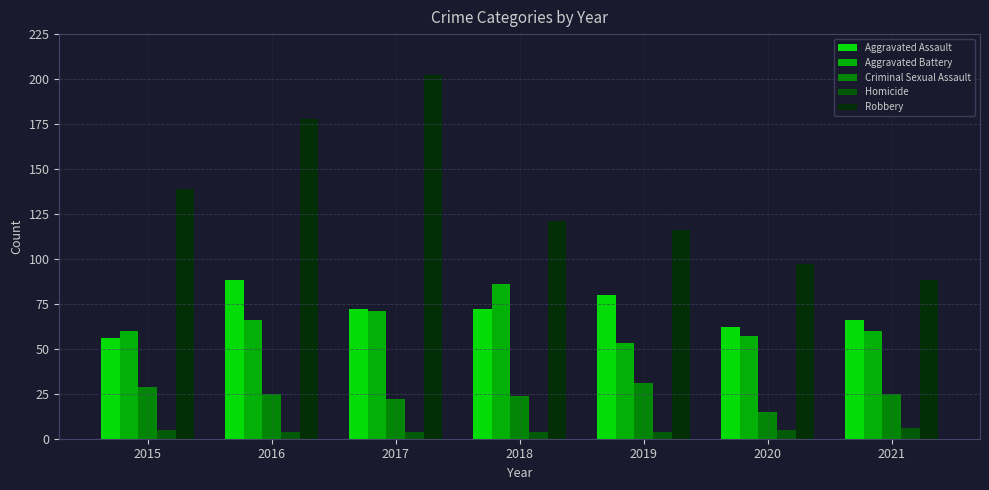

At 2021, list the series in order from smallest to largest.

Homicide, Criminal Sexual Assault, Aggravated Battery, Aggravated Assault, Robbery